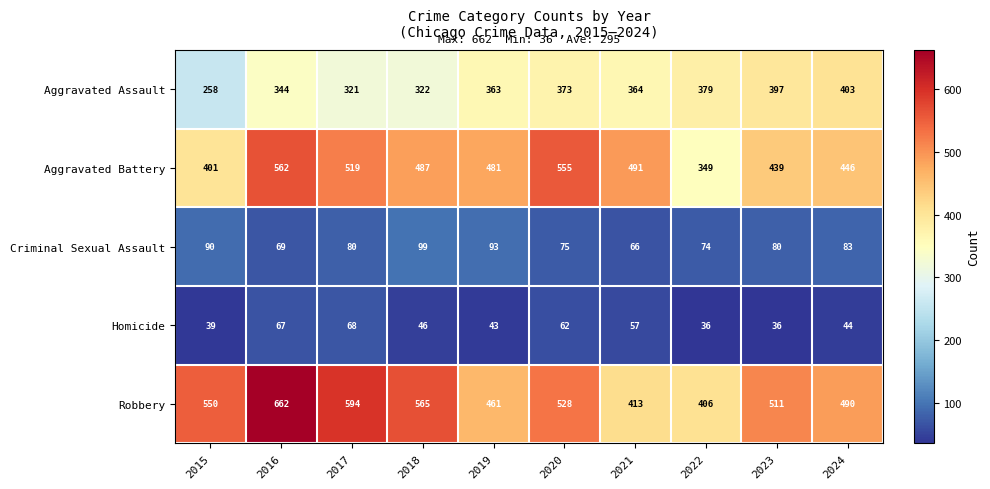

What is the spread (max minus min) of values at 2015?

511